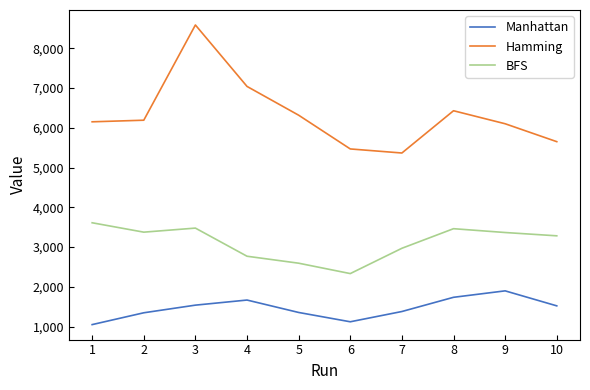

What is the maximum value for BFS?

3612